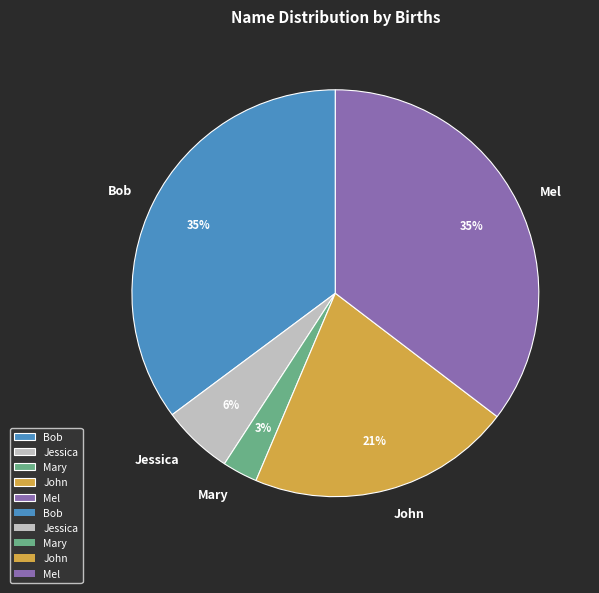

True or false: Mel accounts for 26% of the total.

False